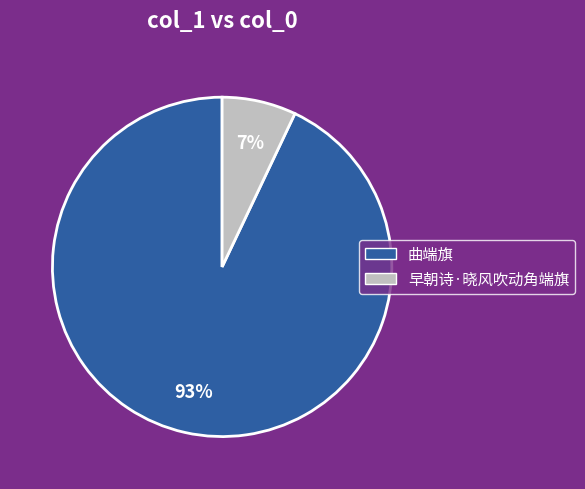

Which category accounts for the majority?

曲端旗